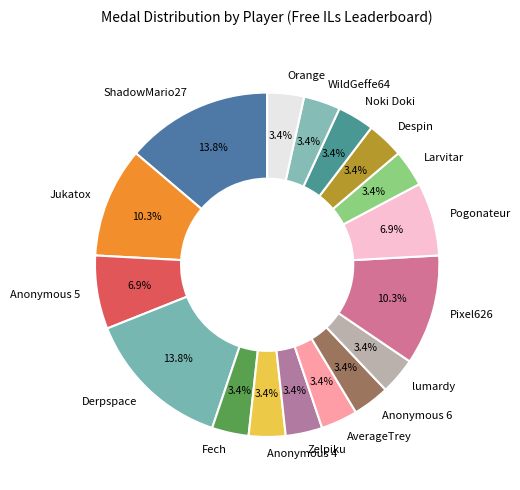

Count the number of slices in the pie.

17